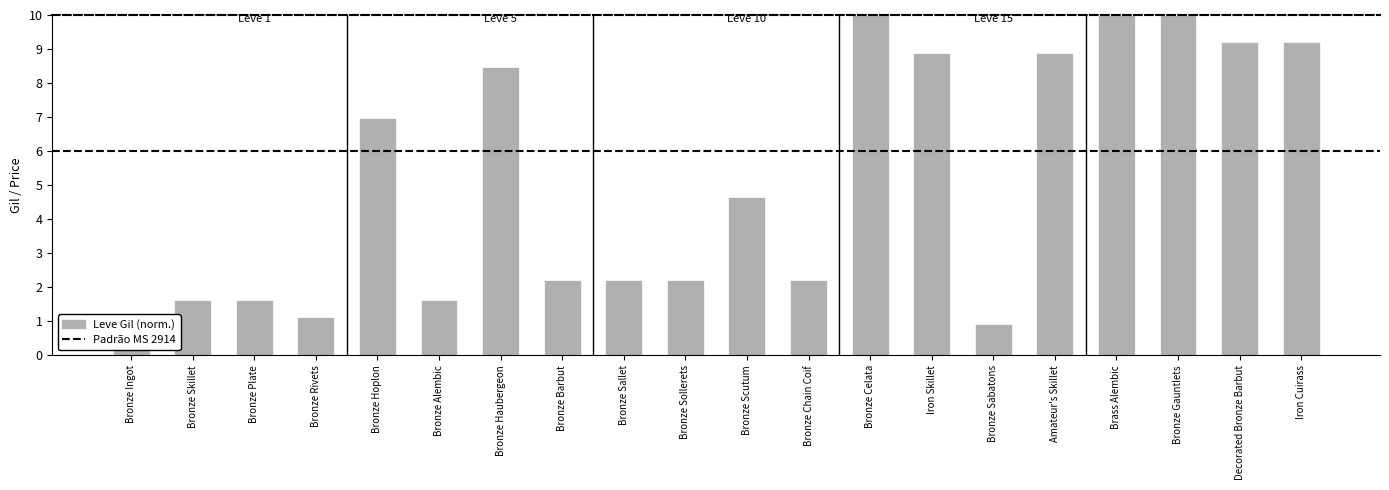

Which label corresponds to the smallest value in the chart?

Bronze Sabatons